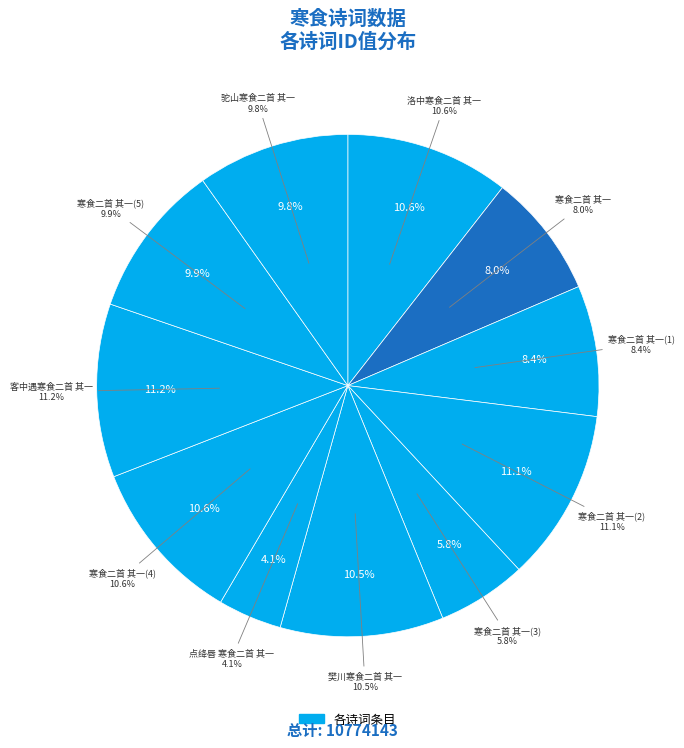

What is the change in value from 洛中寒食二首 其一 to 樊川寒食二首 其一?

-4420